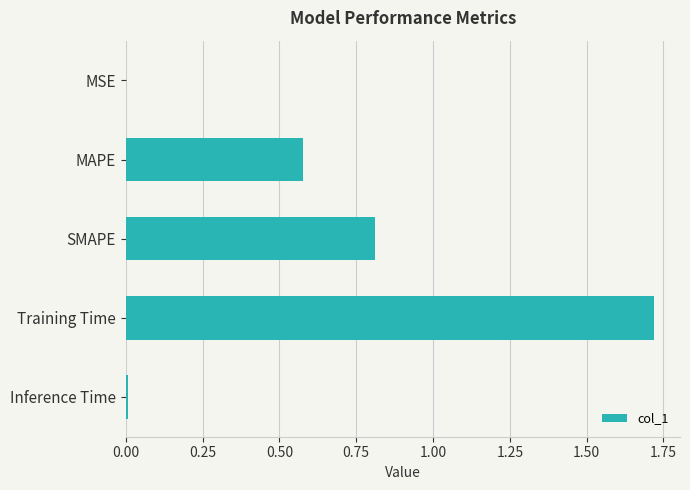

Approximately how many times larger is the value at SMAPE compared to Training Time?

0.5